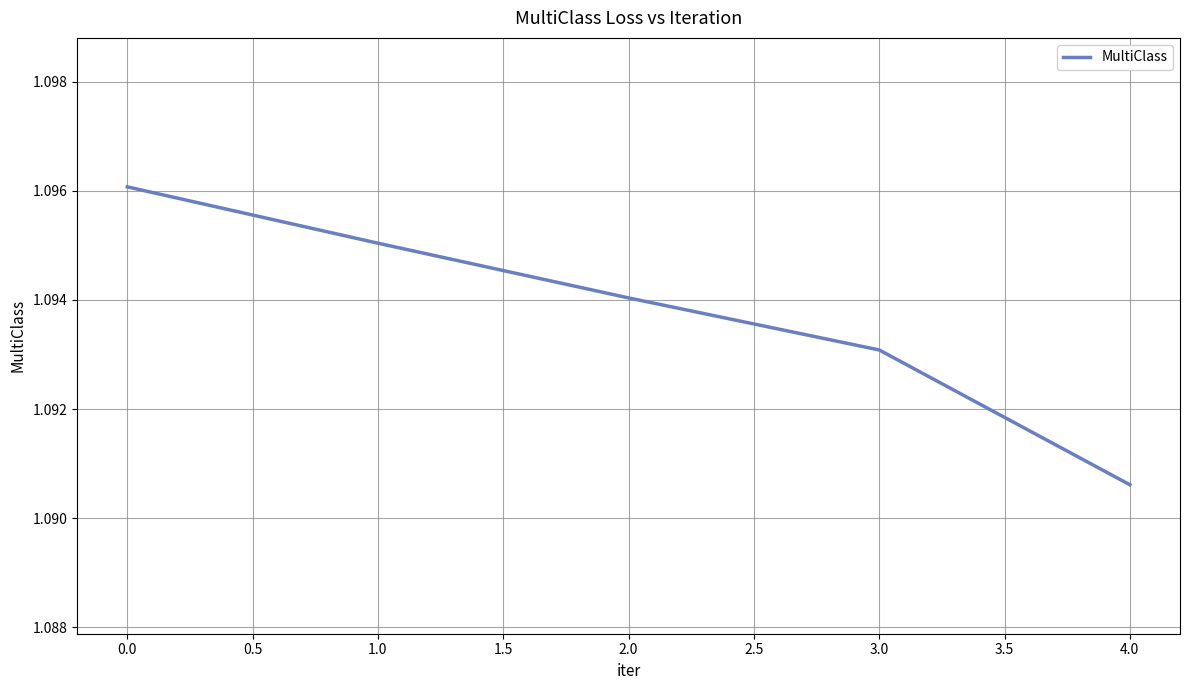

At which category does the chart reach its minimum across all series?

4.0